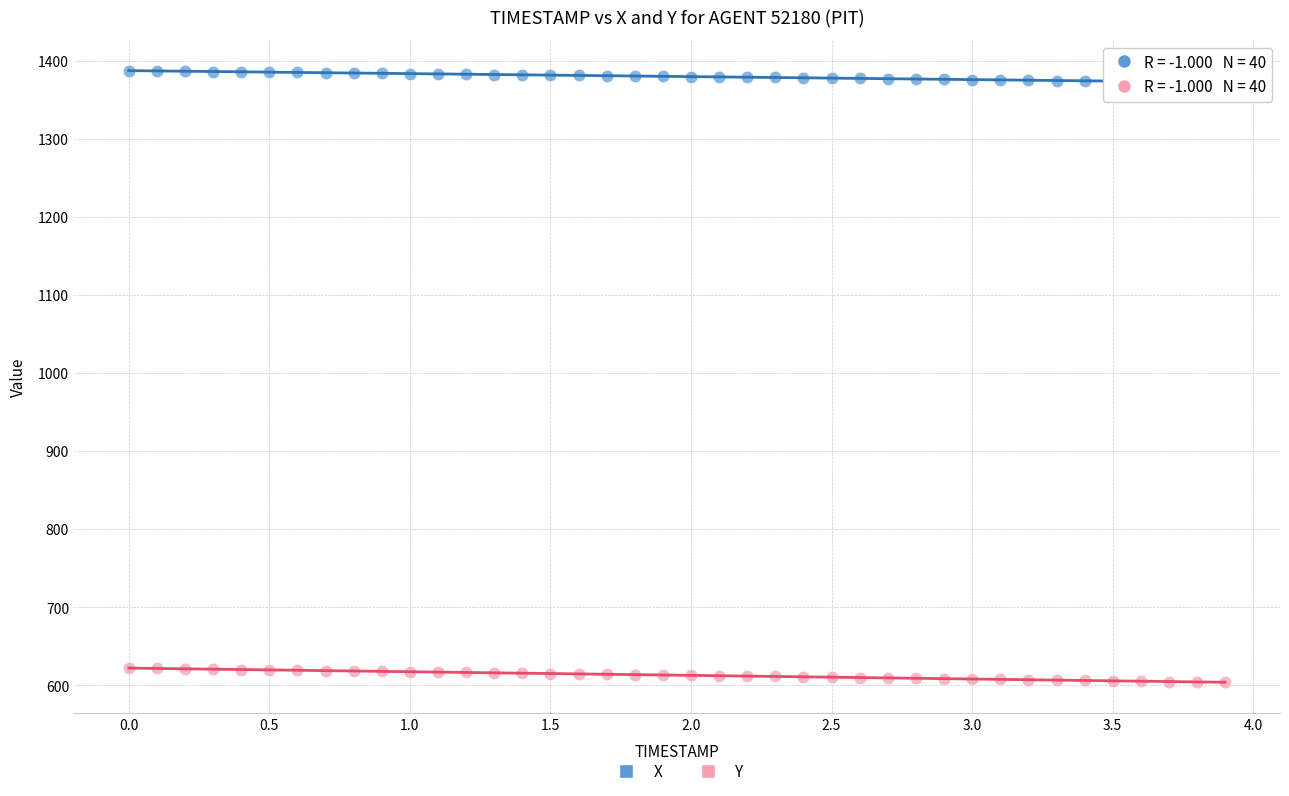

Which series contains the lowest Y value?

Y